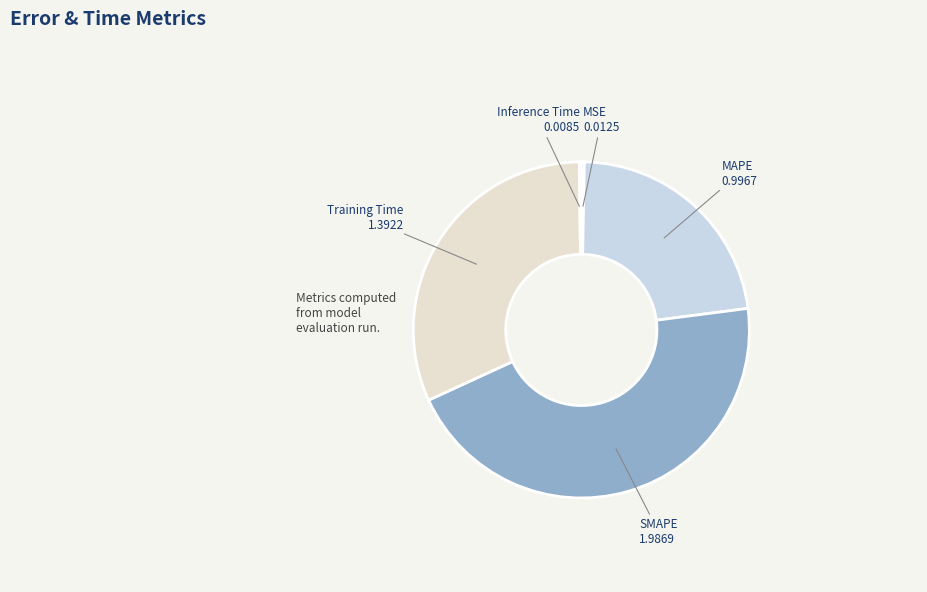

Does any single category account for the majority?

No